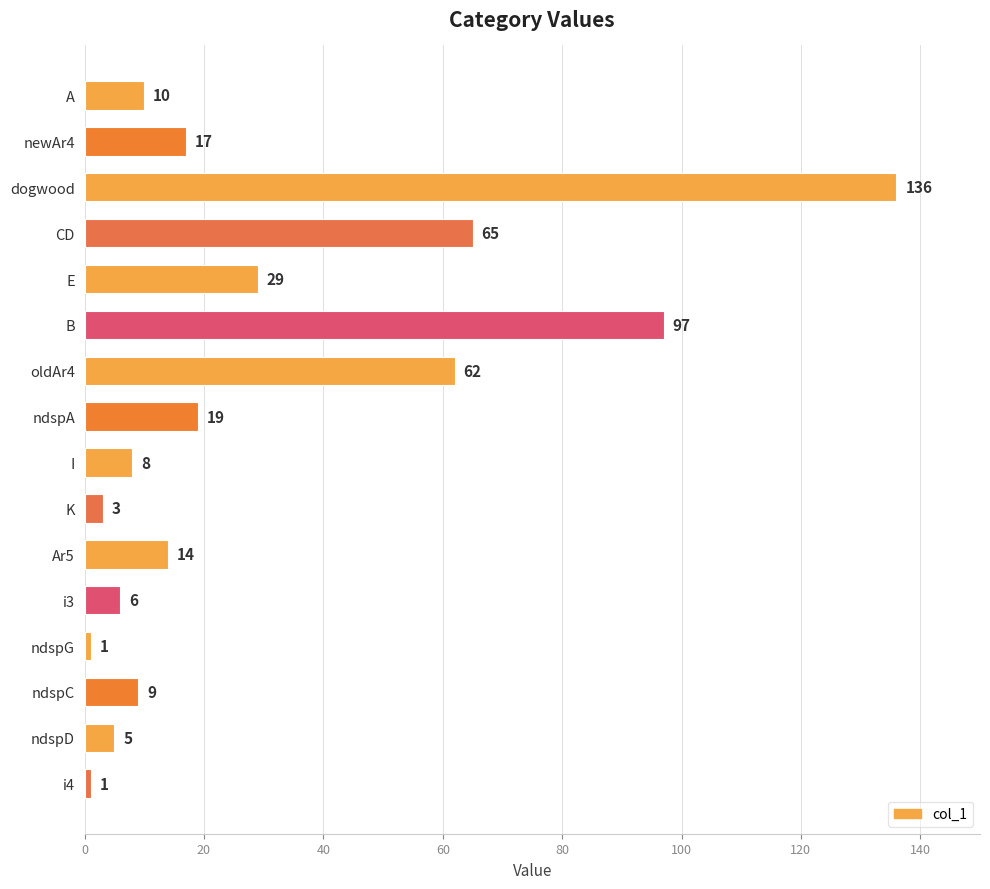

What is the label of the 1st bar from the top?

A